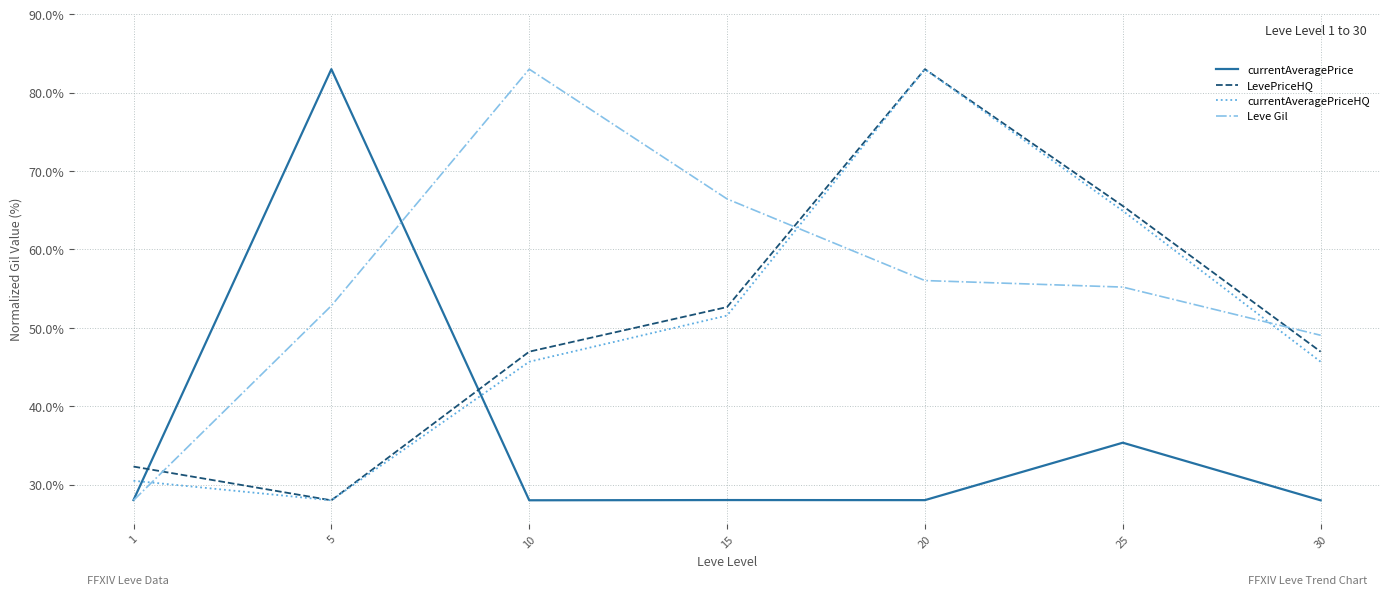

What is the total value across all series at 30?

169.7